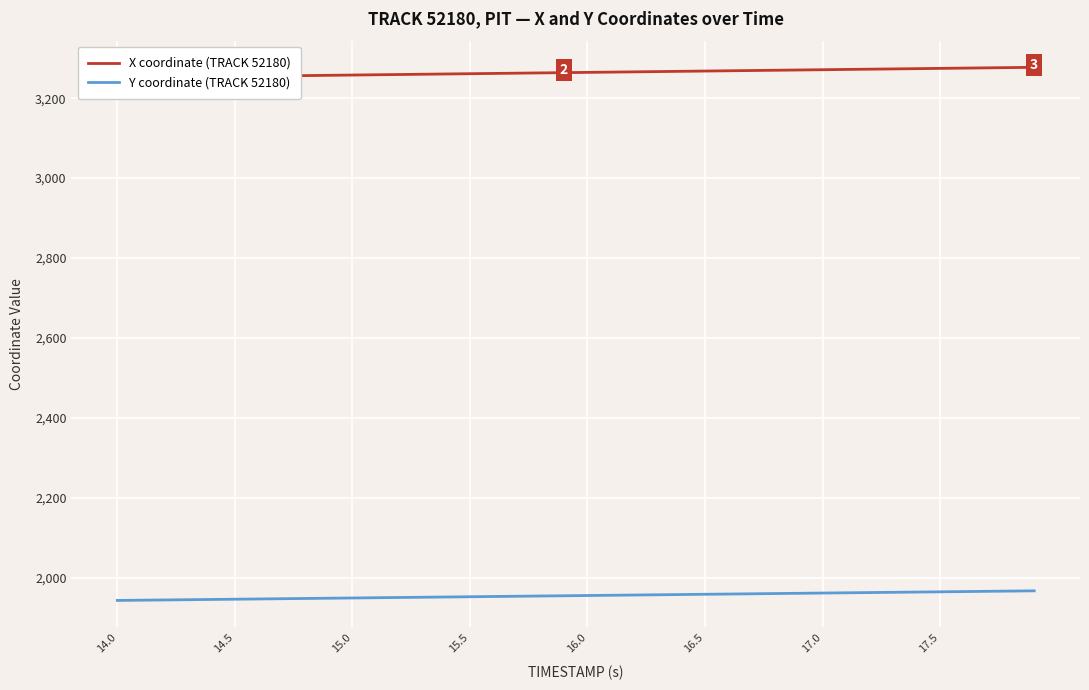

List the series in order of their peak value, lowest first.

Y coordinate (TRACK 52180), X coordinate (TRACK 52180)